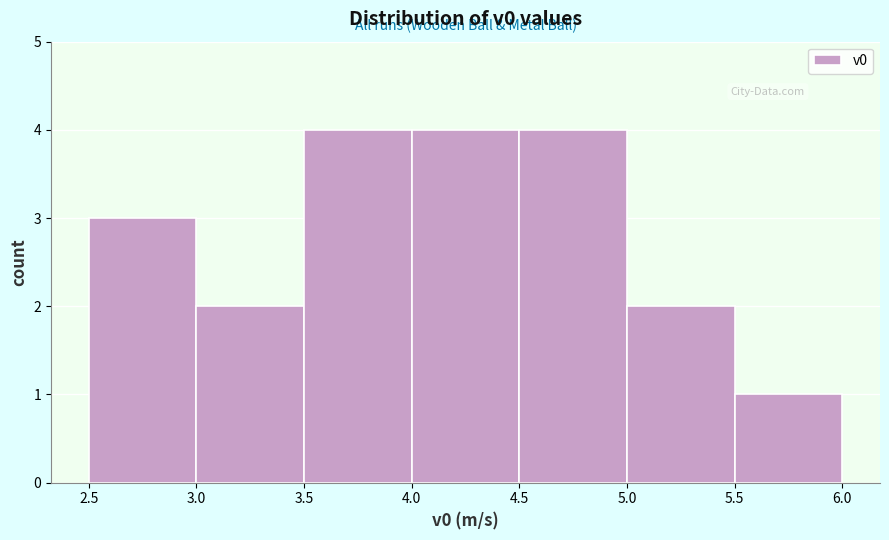

Reading left to right, list every bar in this chart as the range it spans on the x-axis followed by its height. The values are not printed on the chart, so give them approximately, as read against the axis.

2.5 to 3.0: 3
3.0 to 3.5: 2
3.5 to 4.0: 4
4.0 to 4.5: 4
4.5 to 5.0: 4
5.0 to 5.5: 2
5.5 to 6.0: 1